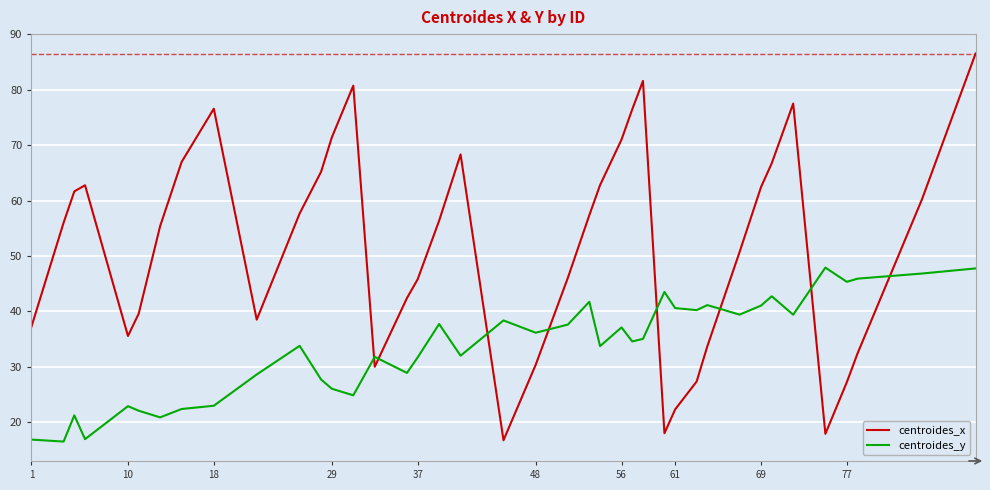

List the series in order of their overall mean, highest first.

centroides_x, centroides_y